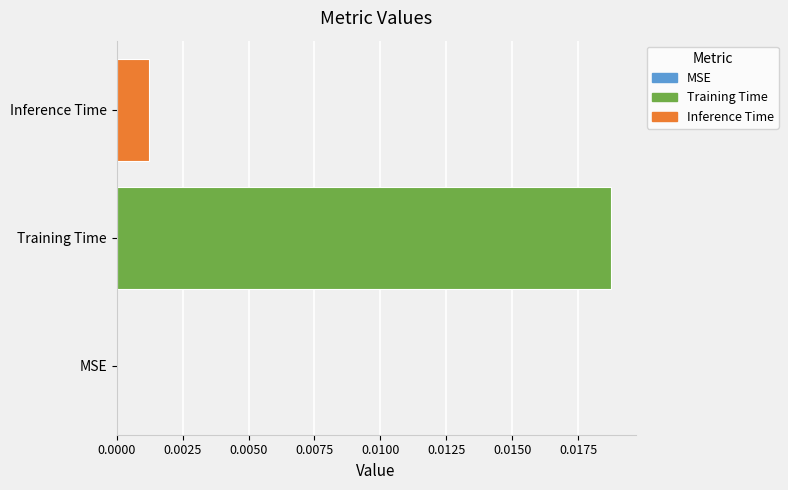

Between Training Time and Inference Time, which is larger?

Training Time